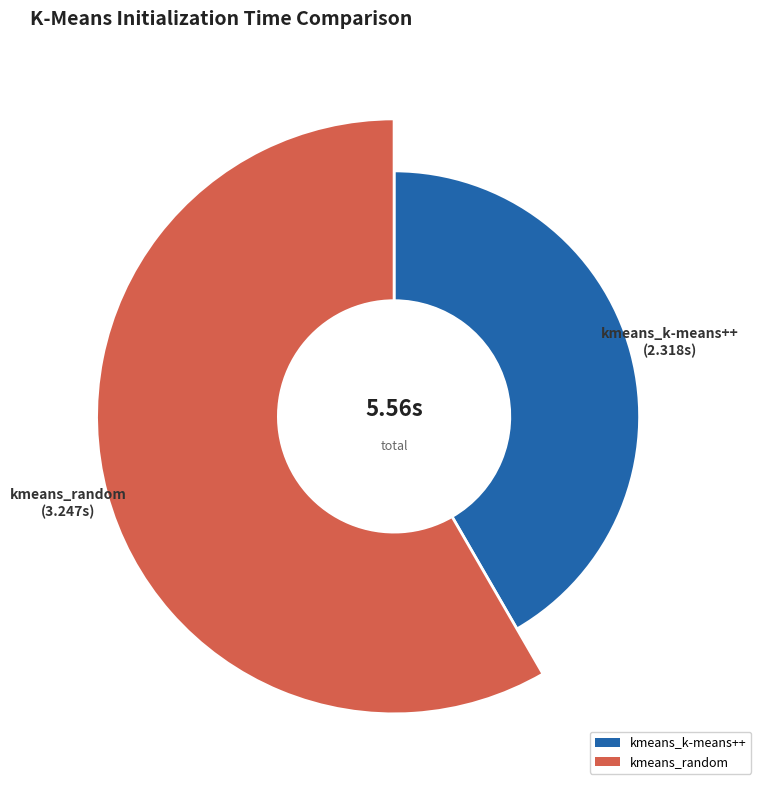

Which category has the smallest portion of the pie?

kmeans_k-means++